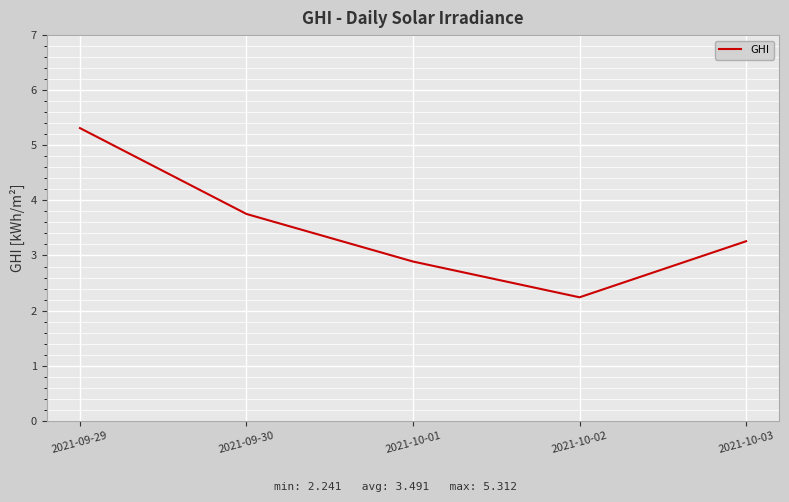

How many lines are shown in the chart?

1